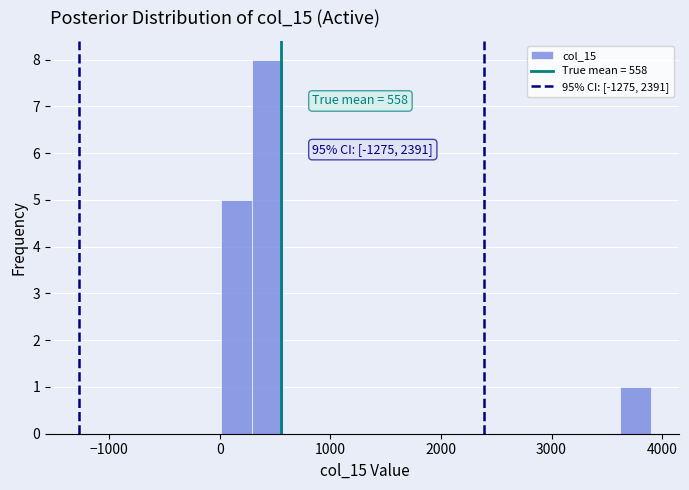

Around what value on the x-axis is the tallest bar? Give the approximate position of its centre, as read against the axis.

400